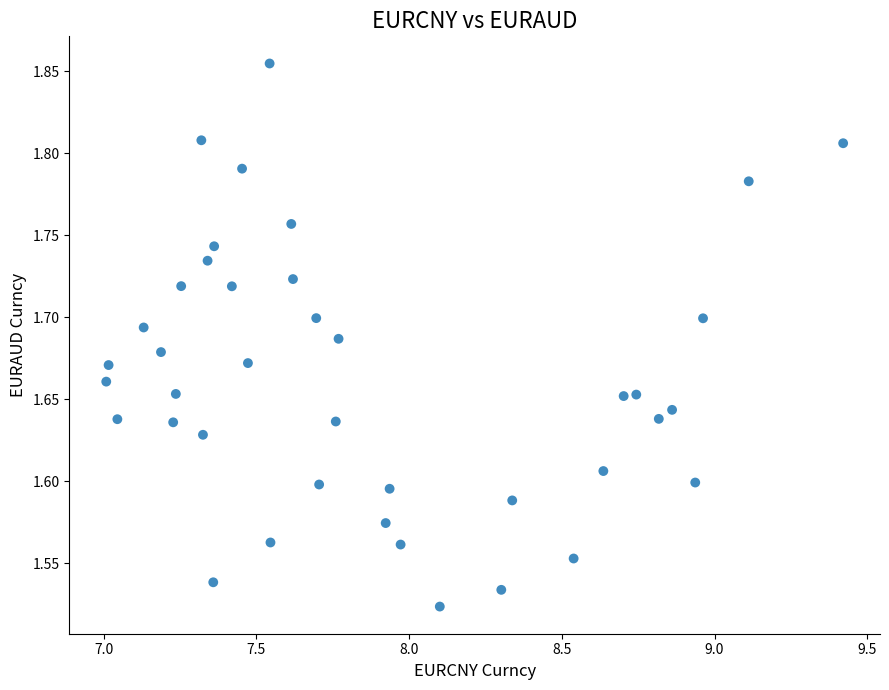

What is the range of Y values (max minus min)?

0.3